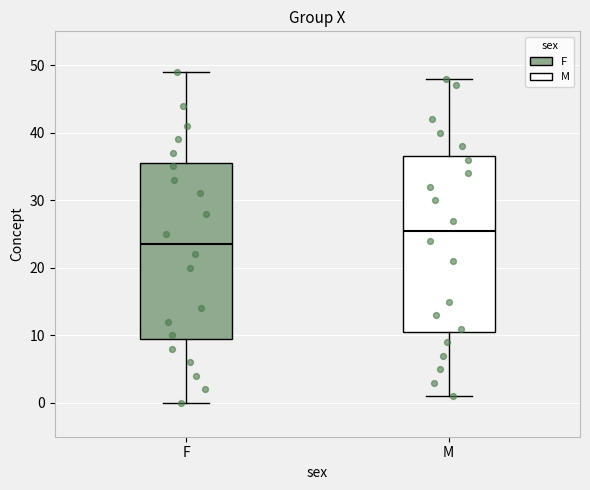

Reading left to right, read every box against the y-axis: the position of its median line, the range the box covers, and the ends of its whiskers. The values are not printed on the chart, so give them approximately, as read against the axis.

F: median 24, box 10 to 36, whiskers 0 to 49
M: median 26, box 11 to 37, whiskers 1 to 48